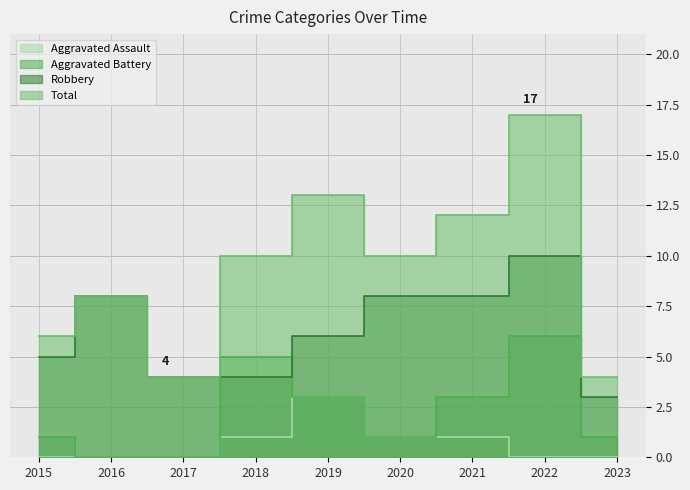

What is the maximum value for Robbery?

10